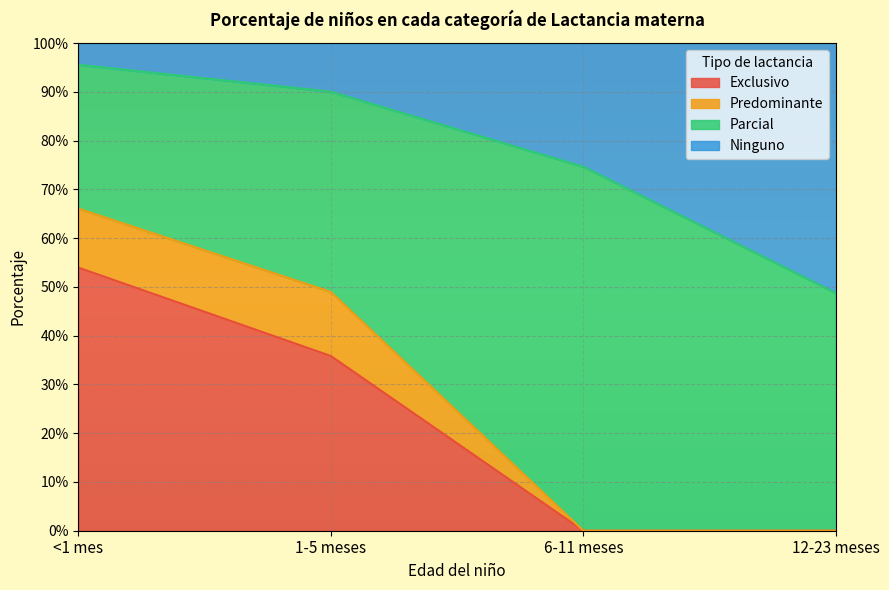

What are all the series names shown in the legend?

Exclusivo, Predominante, Parcial, Ninguno